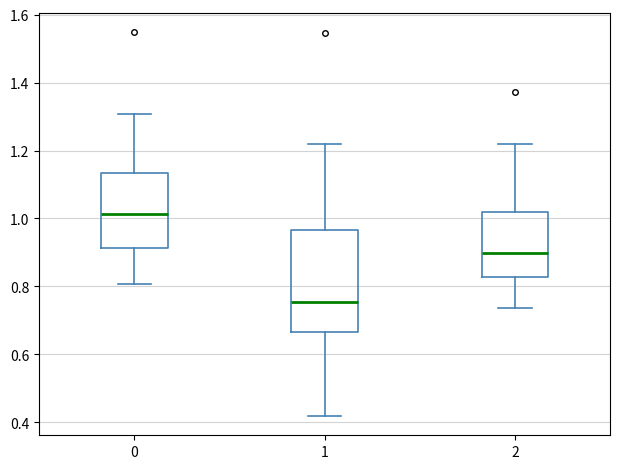

Where is the upper edge of the box at x = 0 on the y-axis? The values are not printed on the chart, so give them approximately, as read against the axis.

1.14